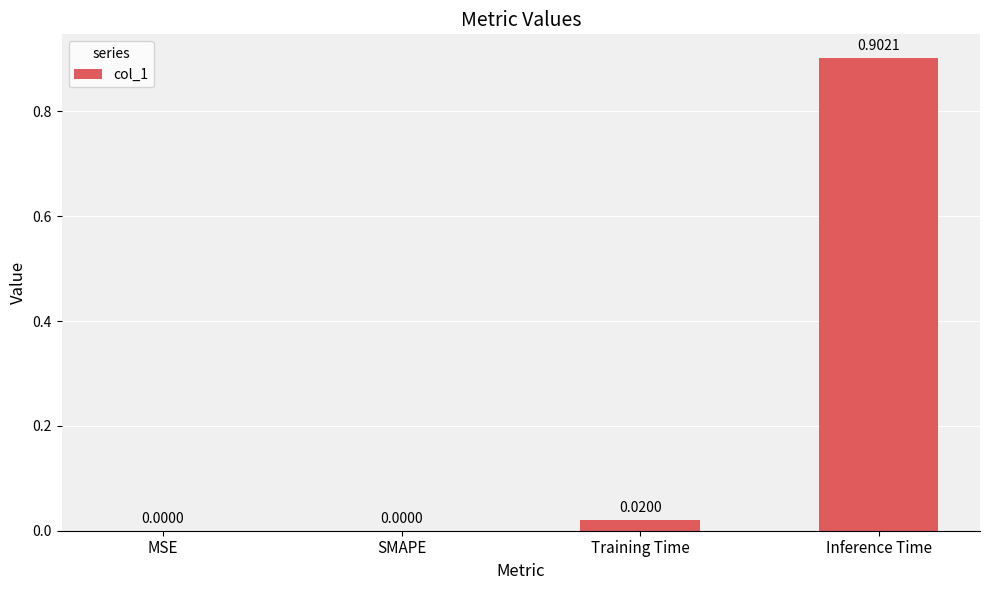

Between Training Time and SMAPE, which is larger?

Training Time